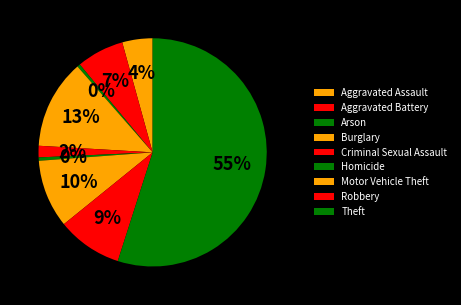

To the nearest percent, what is the average slice percentage?

11%